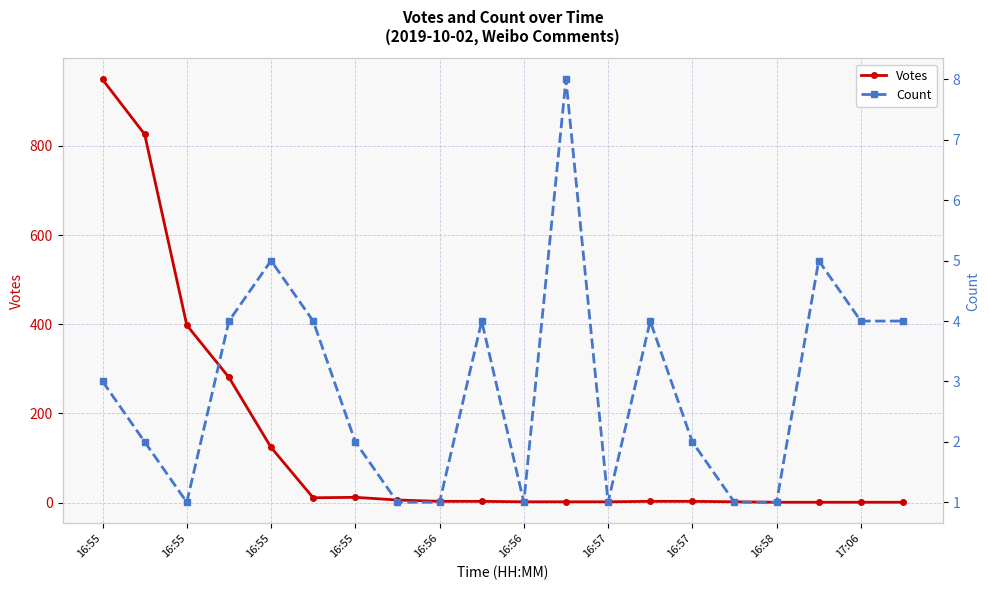

Which series has the largest range (max minus min)?

Votes